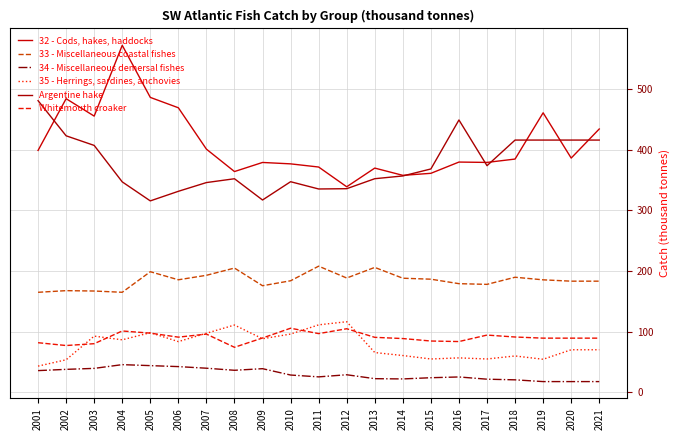

Reading left to right, list all the values displayed in this chart.

32 - Cods, hakes, haddocks: 2001=398.6	2002=483.8	2003=455.2	2004=571.8	2005=486.0	2006=468.9	2007=400.7	2008=363.8	2009=378.8	2010=376.5	2011=371.3	2012=338.8	2013=369.5	2014=357.6	2015=360.9	2016=379.5	2017=378.9	2018=384.4	2019=460.6	2020=386.0	2021=433.9
33 - Miscellaneous coastal fishes: 2001=165.0	2002=167.7	2003=167.1	2004=165.0	2005=198.9	2006=185.6	2007=193.0	2008=204.9	2009=175.8	2010=184.0	2011=208.0	2012=188.5	2013=205.9	2014=188.1	2015=186.6	2016=179.2	2017=178.0	2018=189.8	2019=185.5	2020=183.3	2021=183.3
34 - Miscellaneous demersal fishes: 2001=36.0	2002=38.0	2003=39.7	2004=45.8	2005=44.2	2006=42.6	2007=39.9	2008=36.5	2009=39.2	2010=28.7	2011=25.7	2012=29.2	2013=22.7	2014=22.3	2015=24.3	2016=25.5	2017=21.9	2018=20.8	2019=17.9	2020=17.9	2021=17.9
35 - Herrings, sardines, anchovies: 2001=43.4	2002=53.8	2003=92.8	2004=86.7	2005=98.5	2006=83.8	2007=97.5	2008=111.0	2009=88.5	2010=96.2	2011=111.4	2012=116.5	2013=65.7	2014=60.8	2015=55.1	2016=56.9	2017=55.1	2018=60.1	2019=54.7	2020=70.3	2021=70.3
Argentine hake: 2001=480.6	2002=422.7	2003=406.9	2004=346.8	2005=315.5	2006=331.3	2007=345.7	2008=352.0	2009=317.0	2010=347.1	2011=335.1	2012=335.6	2013=352.0	2014=356.6	2015=368.1	2016=448.8	2017=373.5	2018=415.7	2019=415.7	2020=415.7	2021=415.7
Whitemouth croaker: 2001=81.9	2002=77.3	2003=80.3	2004=101.3	2005=97.7	2006=91.1	2007=96.1	2008=74.4	2009=89.7	2010=105.8	2011=96.9	2012=104.9	2013=90.8	2014=88.8	2015=84.7	2016=83.8	2017=94.5	2018=91.3	2019=89.5	2020=89.5	2021=89.5